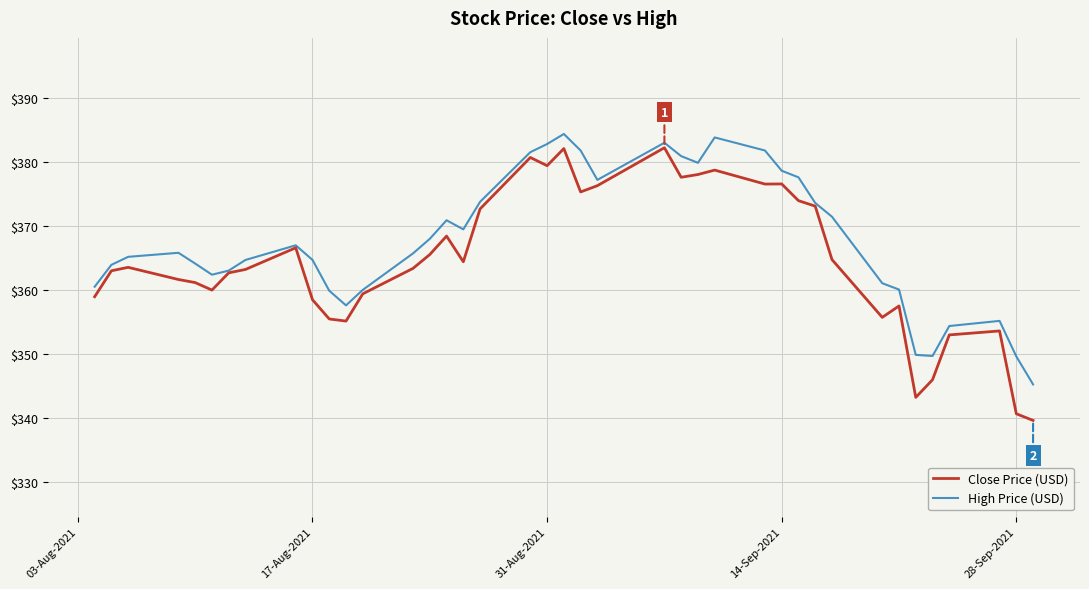

Which series has the largest total across all categories?

High Price (USD)